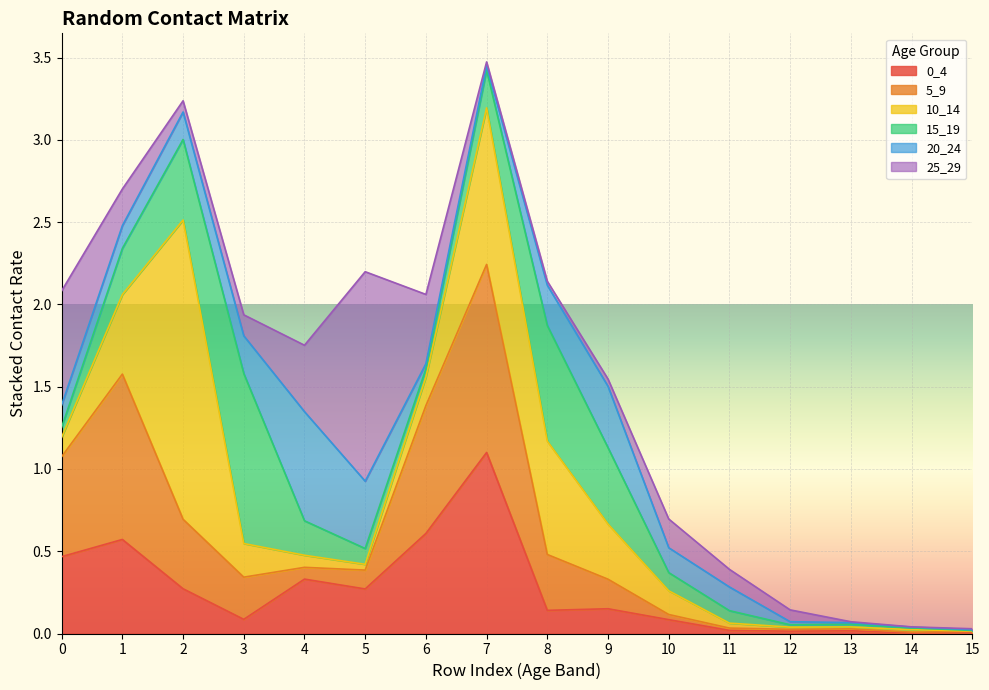

How many times do 0_4 and 15_19 cross each other?

6